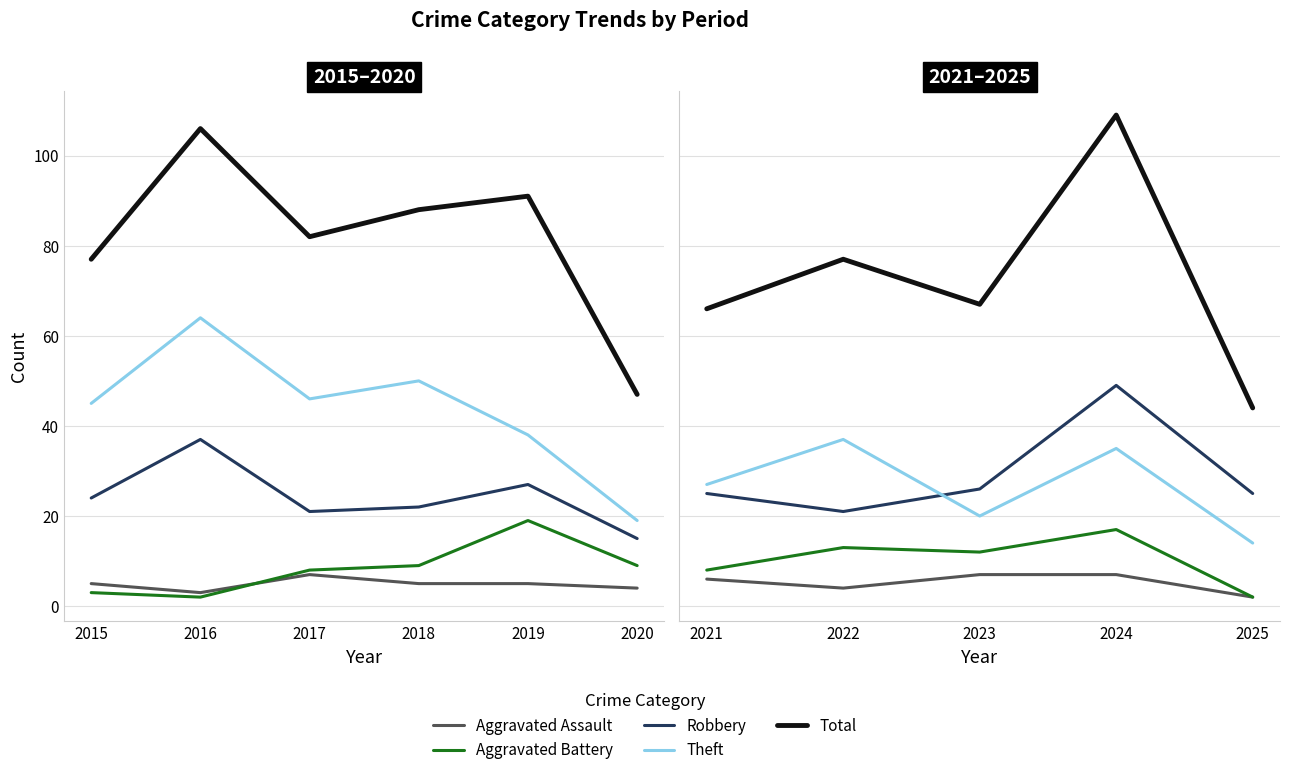

How many categories are shown in the chart?

5